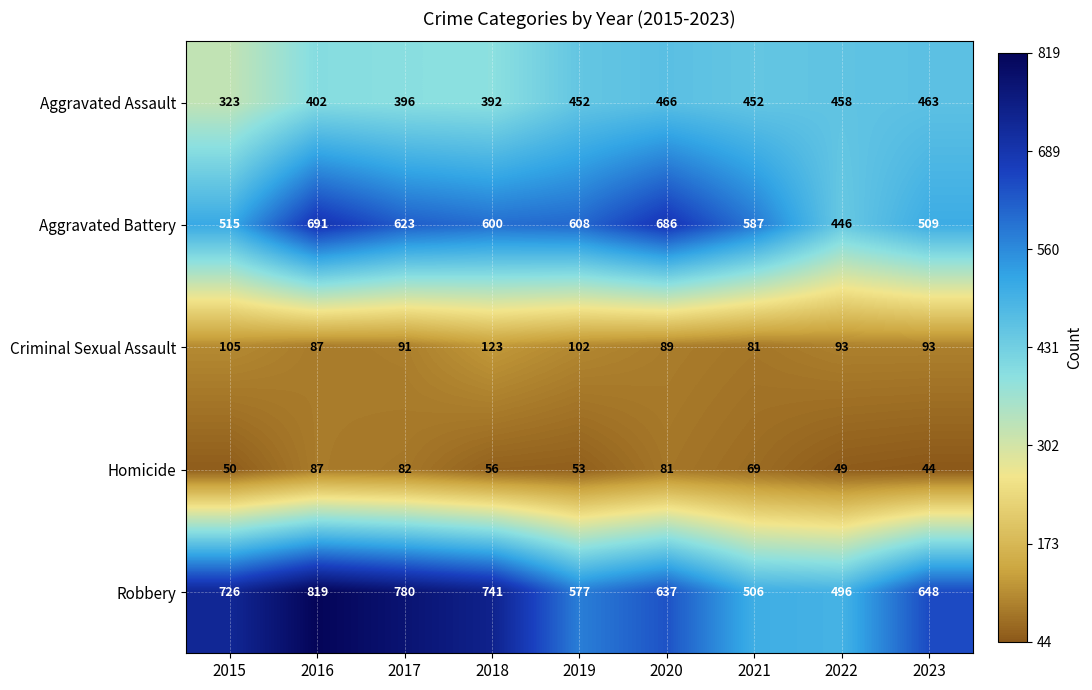

The Robbery series shows 726 at 2015. True or false?

True